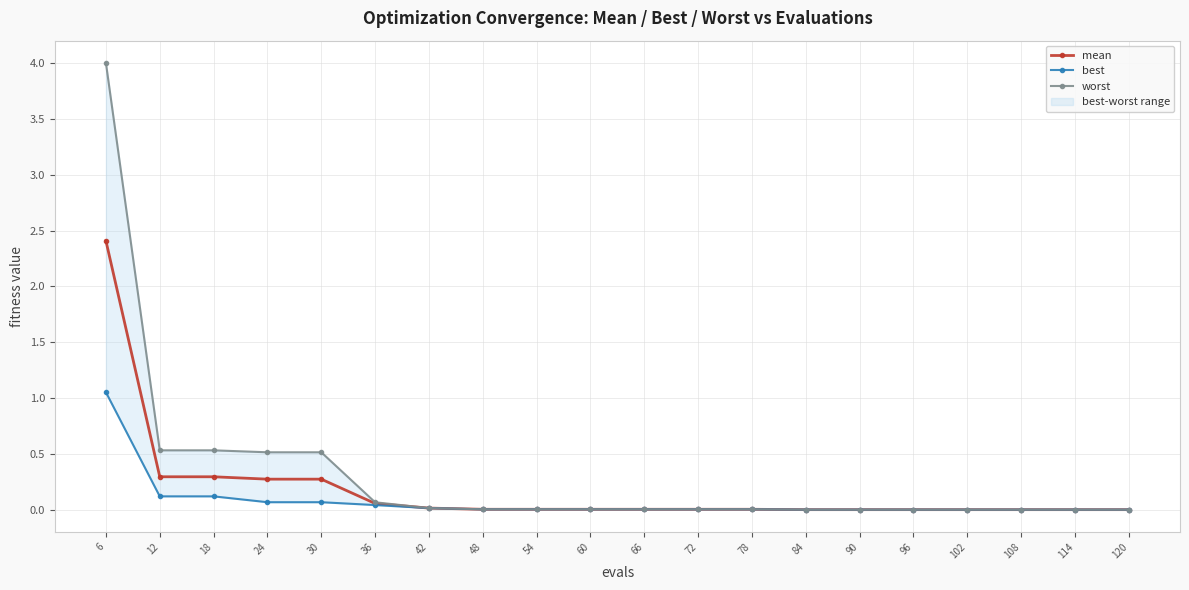

Reading left to right, what are all the values shown in this chart?

mean: 6=2.4	12=0.3	18=0.3	24=0.3	30=0.3	36=0.1	42=0.0	48=0.0	54=0.0	60=0.0	66=0.0	72=0.0	78=0.0	84=0.0	90=0.0	96=0.0	102=0.0	108=0.0	114=0.0	120=0.0
best: 6=1.1	12=0.1	18=0.1	24=0.1	30=0.1	36=0.0	42=0.0	48=0.0	54=0.0	60=0.0	66=0.0	72=0.0	78=0.0	84=0.0	90=0.0	96=0.0	102=0.0	108=0.0	114=0.0	120=0.0
worst: 6=4.0	12=0.5	18=0.5	24=0.5	30=0.5	36=0.1	42=0.0	48=0.0	54=0.0	60=0.0	66=0.0	72=0.0	78=0.0	84=0.0	90=0.0	96=0.0	102=0.0	108=0.0	114=0.0	120=0.0